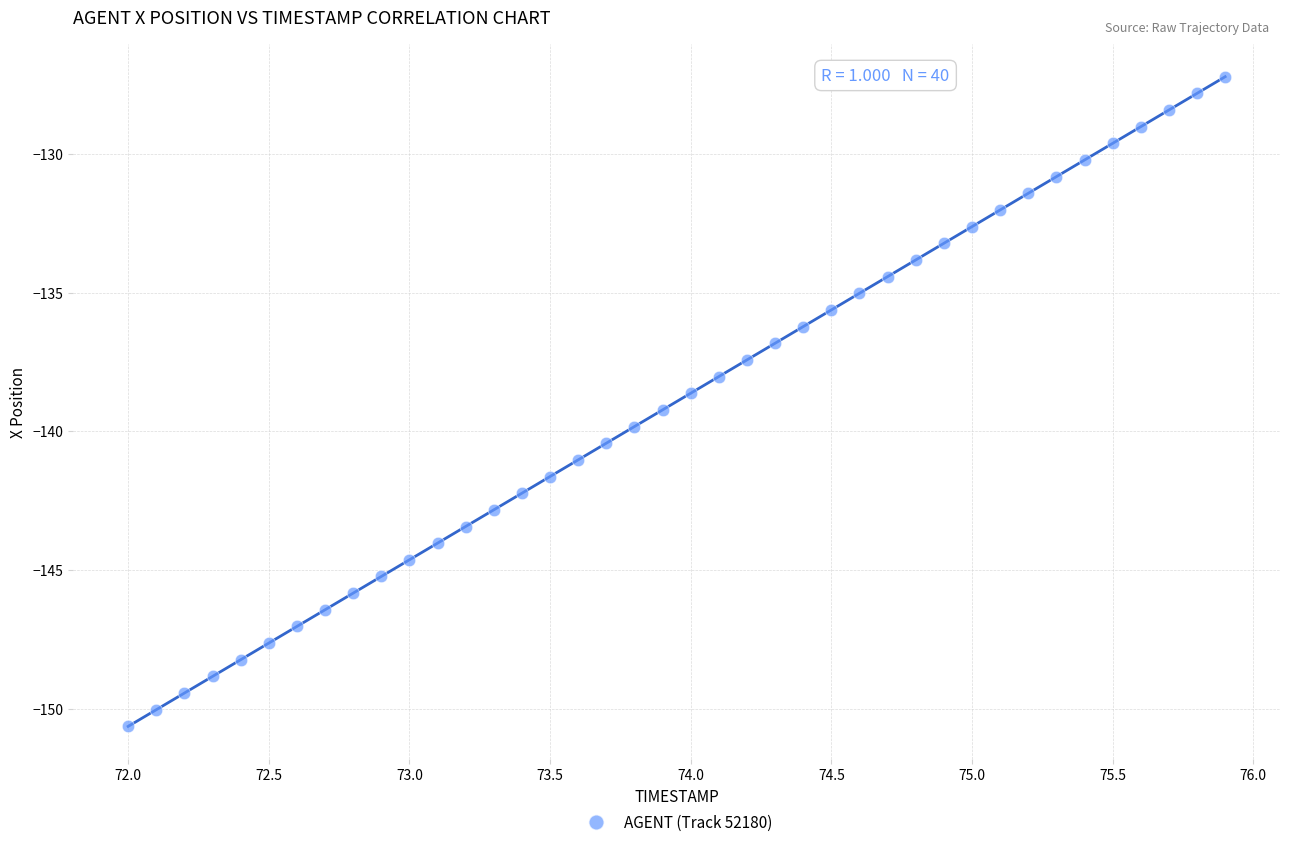

What is the range of Y values (max minus min)?

23.4